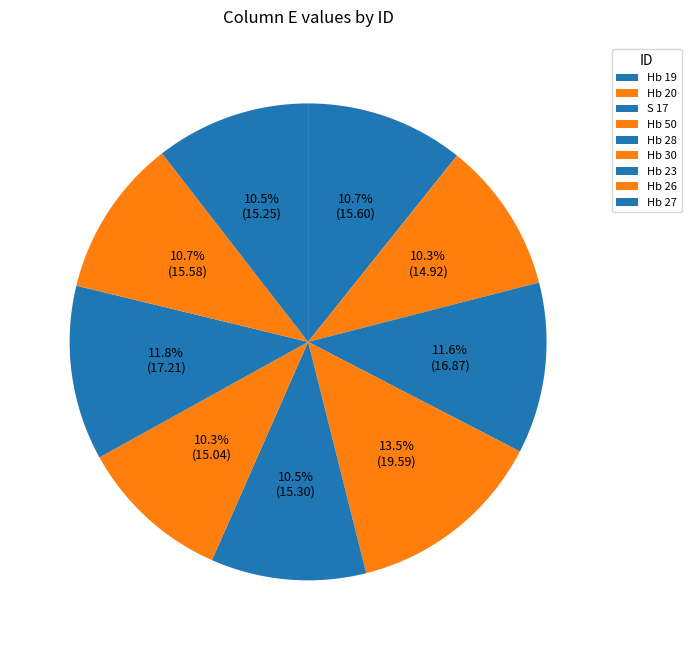

Which slice is the smallest?

Hb 20